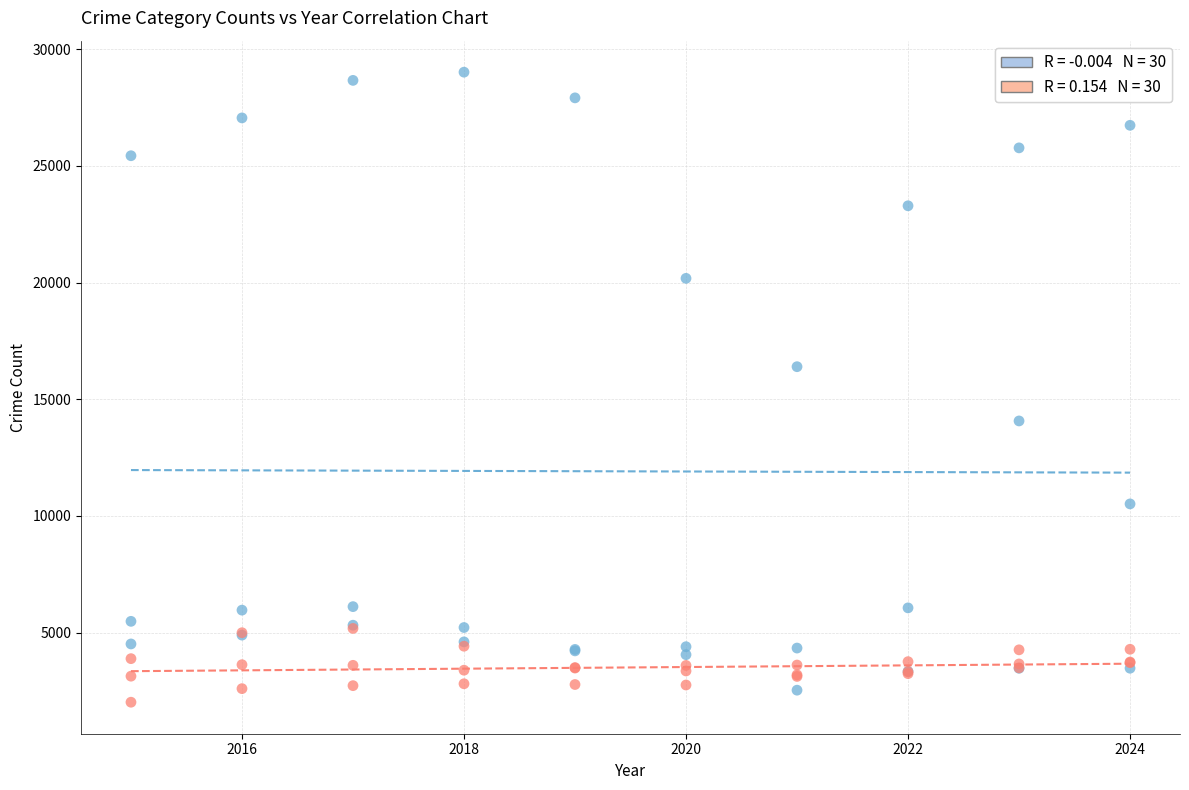

Across all series, what Y value is closest to 15516?

16395